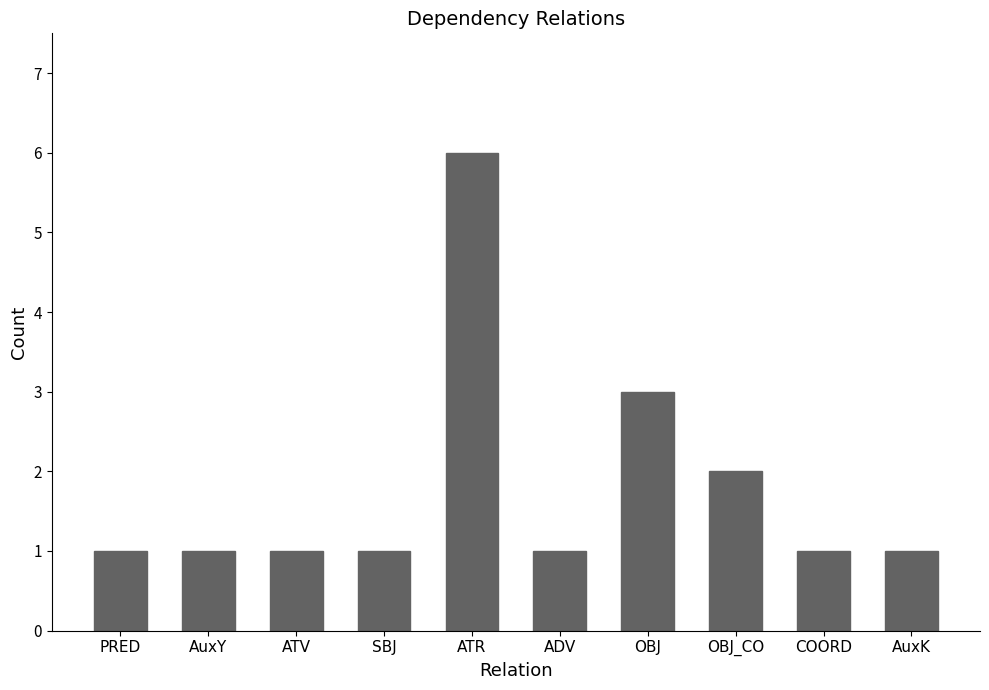

The chart shows a value of 1 at OBJ_CO. True or false?

False